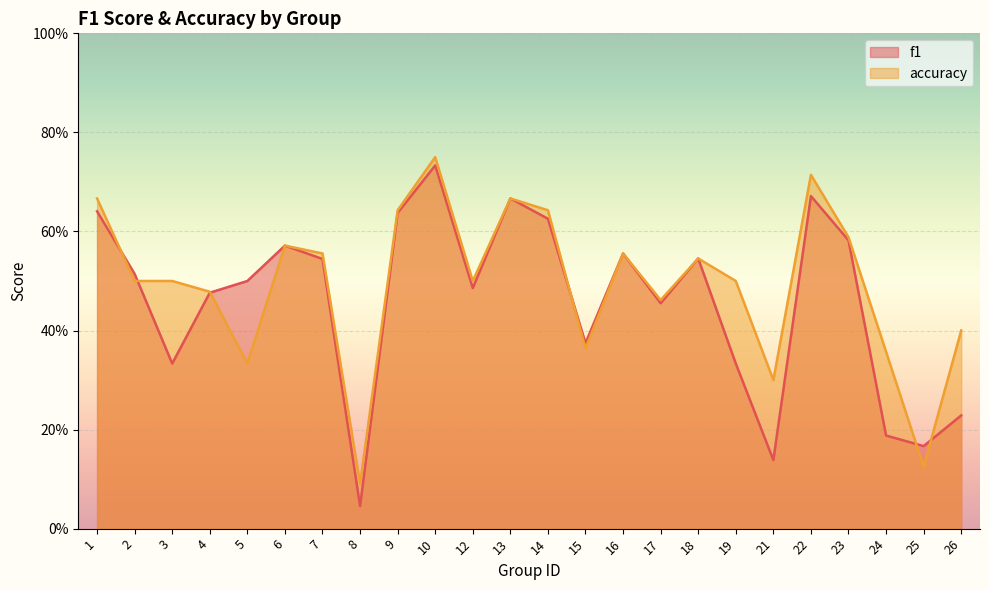

Reading right to left, transcribe all the data shown in this chart.

f1: 0.2	0.2	0.2	0.6	0.7	0.1	0.3	0.5	0.5	0.6	0.4	0.6	0.7	0.5	0.7	0.6	0.0	0.5	0.6	0.5	0.5	0.3	0.5	0.6
accuracy: 0.4	0.1	0.4	0.6	0.7	0.3	0.5	0.5	0.5	0.6	0.4	0.6	0.7	0.5	0.8	0.6	0.1	0.6	0.6	0.3	0.5	0.5	0.5	0.7